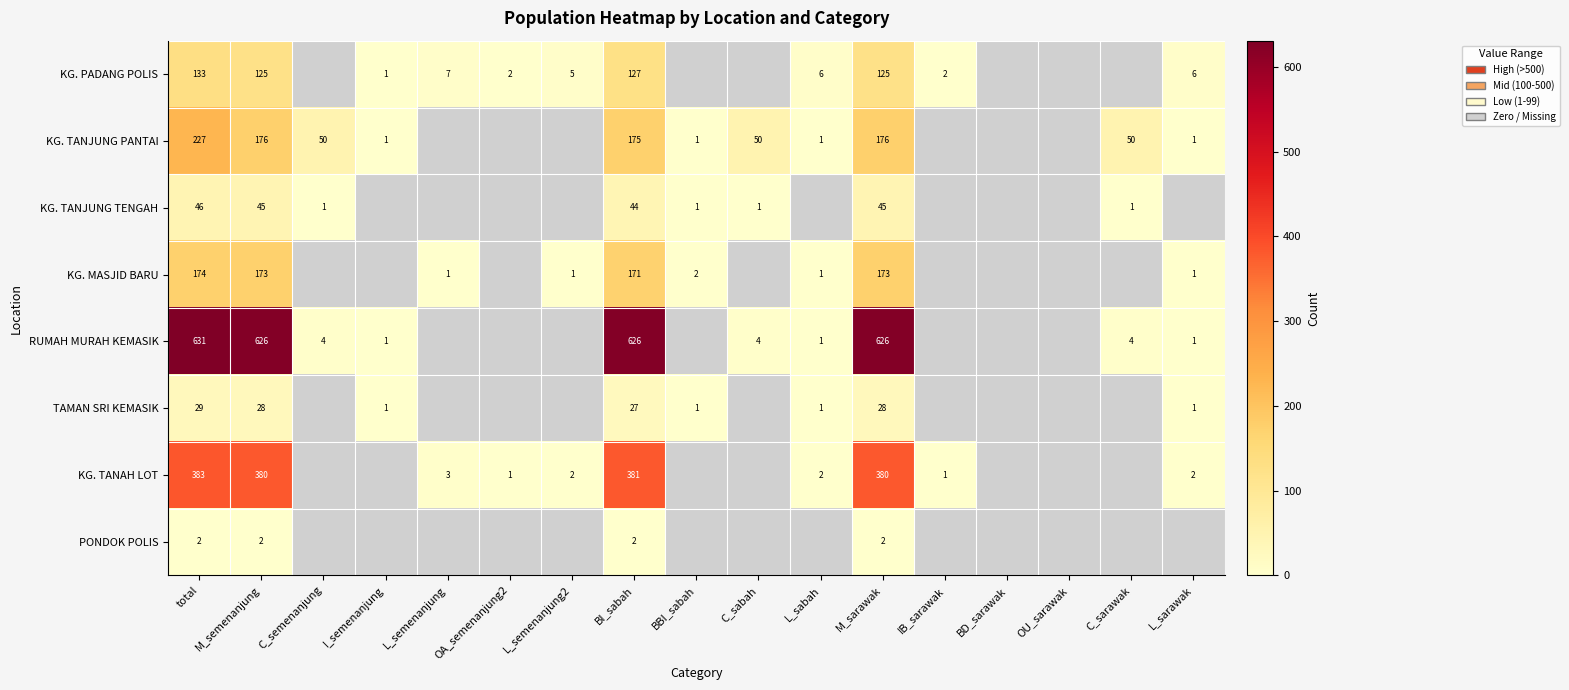

Rank the series at BI_sabah from highest to lowest value.

RUMAH MURAH KEMASIK, KG. TANAH LOT, KG. TANJUNG PANTAI, KG. MASJID BARU, KG. PADANG POLIS, KG. TANJUNG TENGAH, TAMAN SRI KEMASIK, PONDOK POLIS